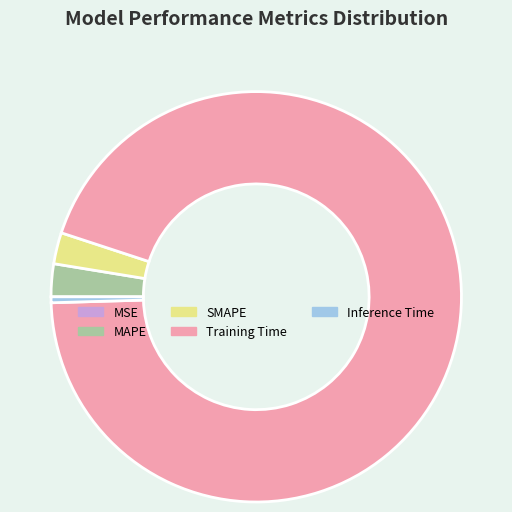

Which slice is the largest?

Training Time